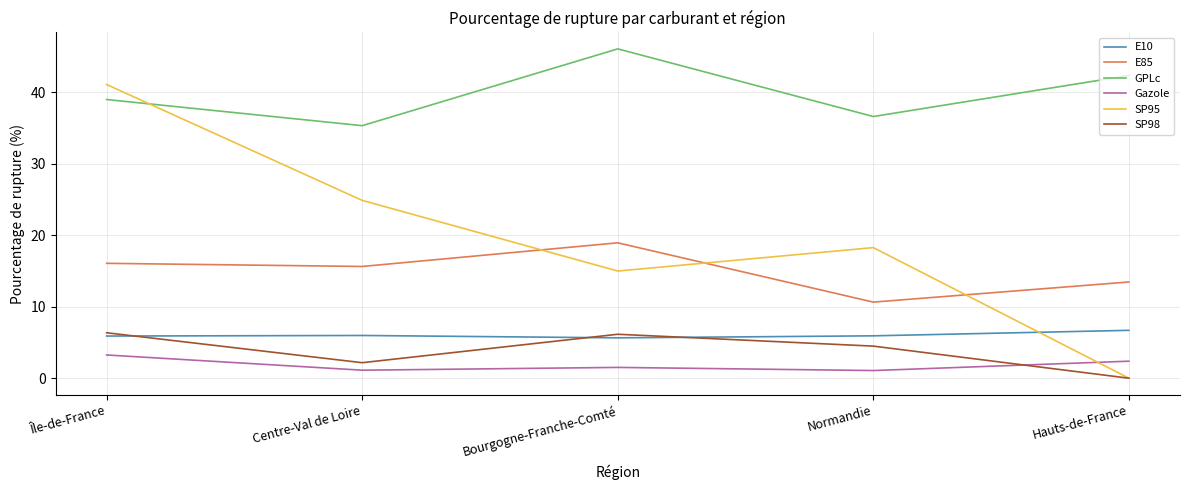

How many positive values does the SP95 series have?

4